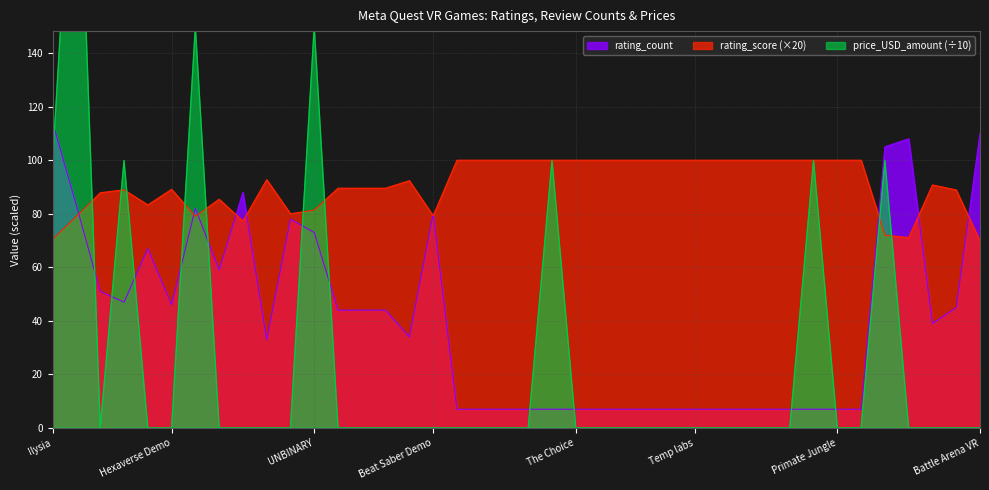

At how many categories does at least one series exceed 193?

1